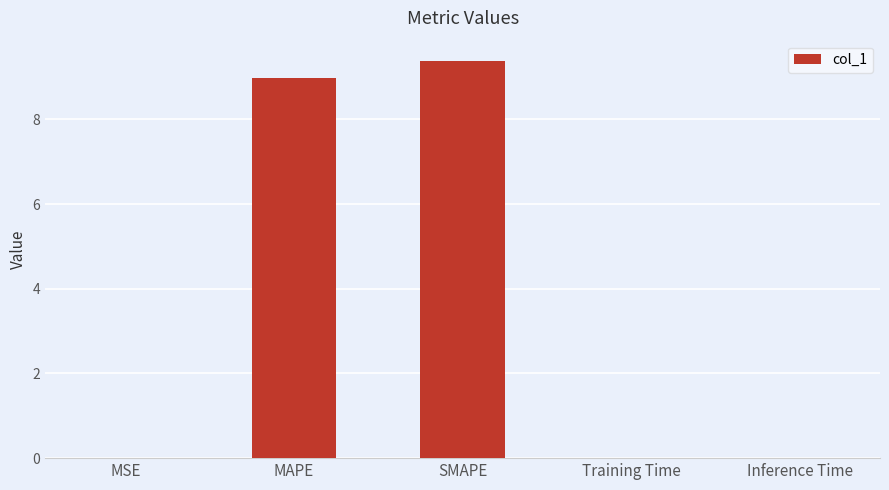

What is the sum of the values at MAPE and SMAPE?

18.4